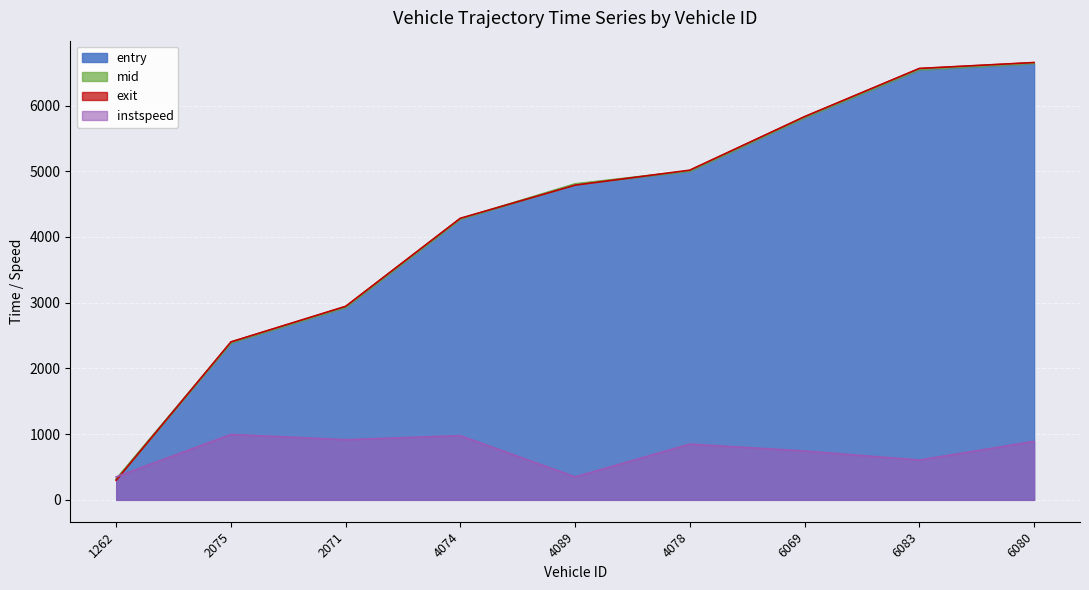

At which label does exit reach its peak?

6080